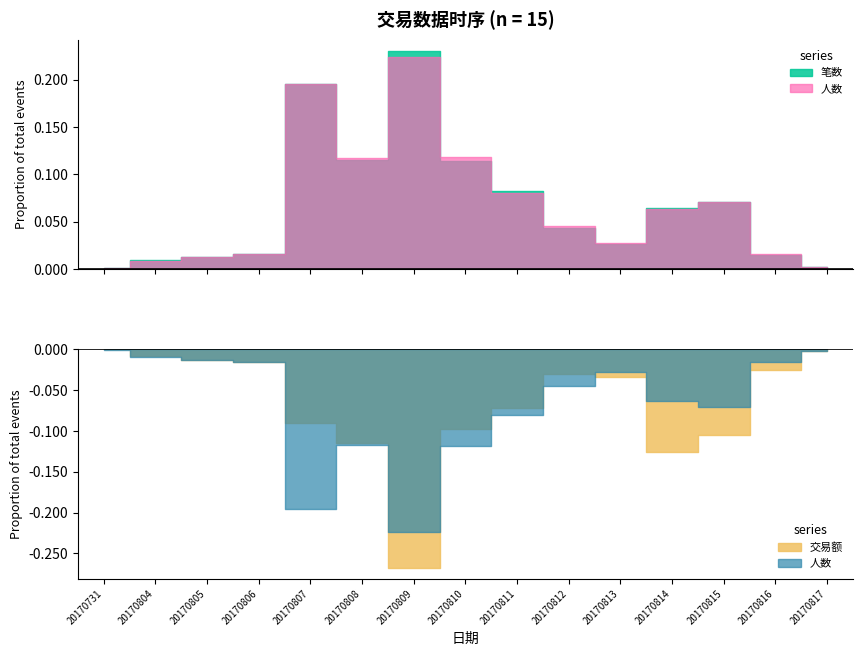

True or false: 笔数 and 交易额 intersect in this chart.

False